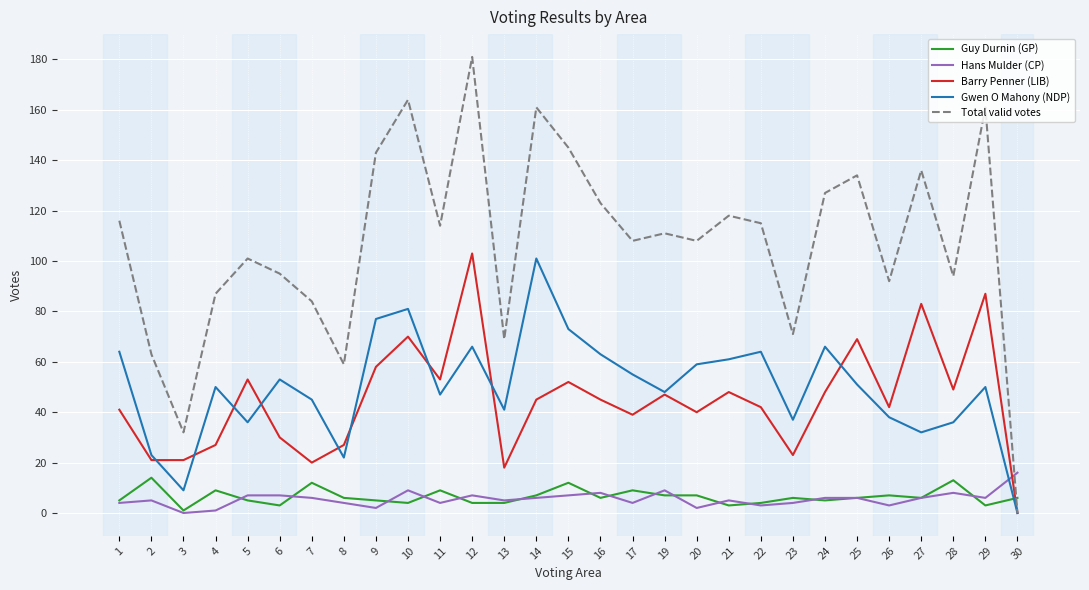

Which series ends up on top after the final intersection of Barry Penner (LIB) and Guy Durnin (GP)?

Guy Durnin (GP)